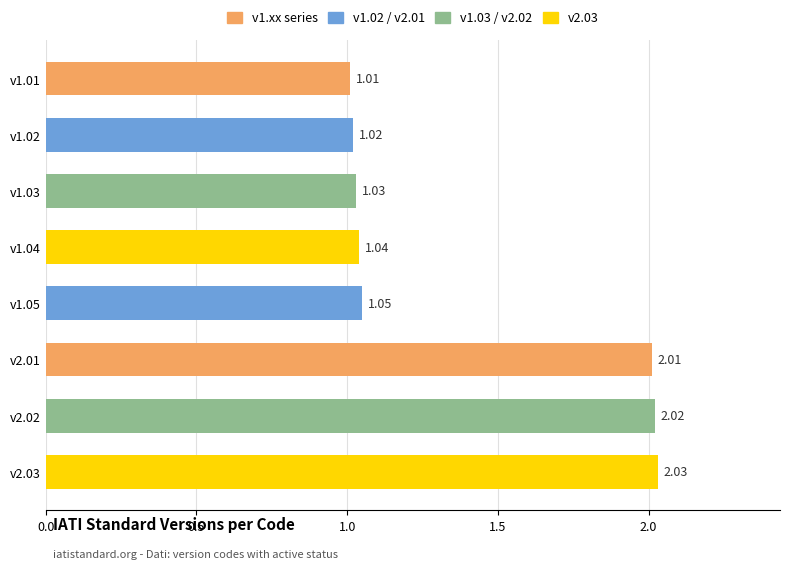

Which has a higher value, v1.02 or v2.03?

v2.03